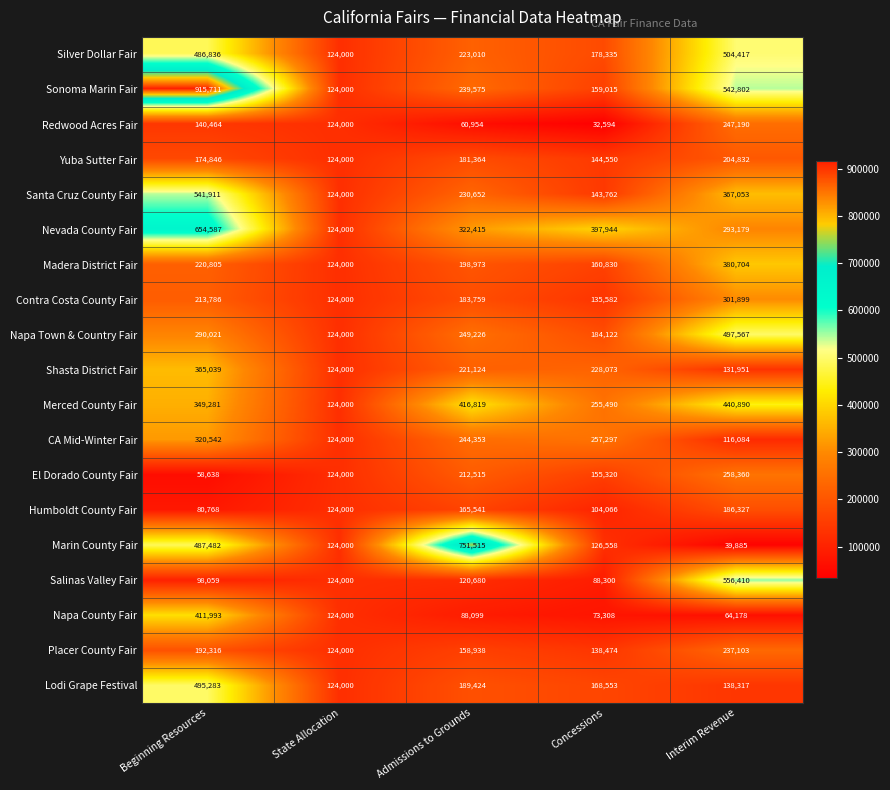

Count the number of categories in the chart.

5